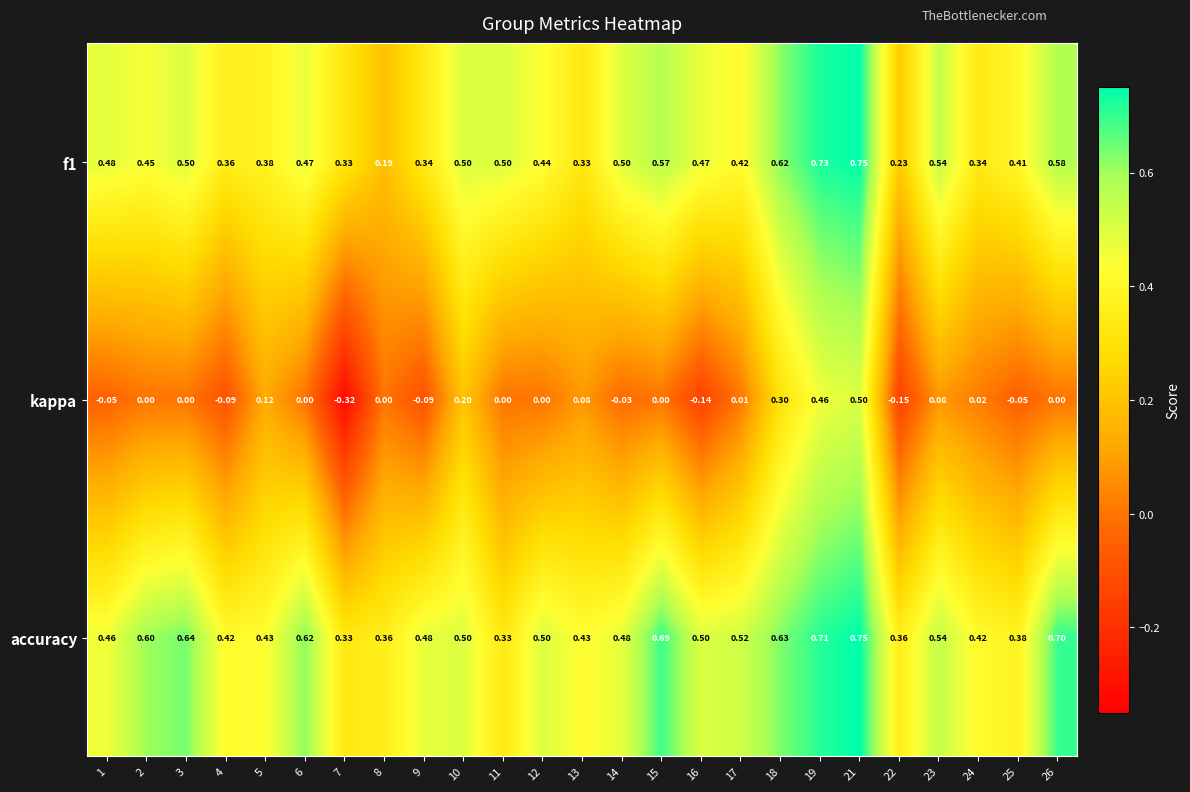

Which series has the largest range (max minus min)?

kappa